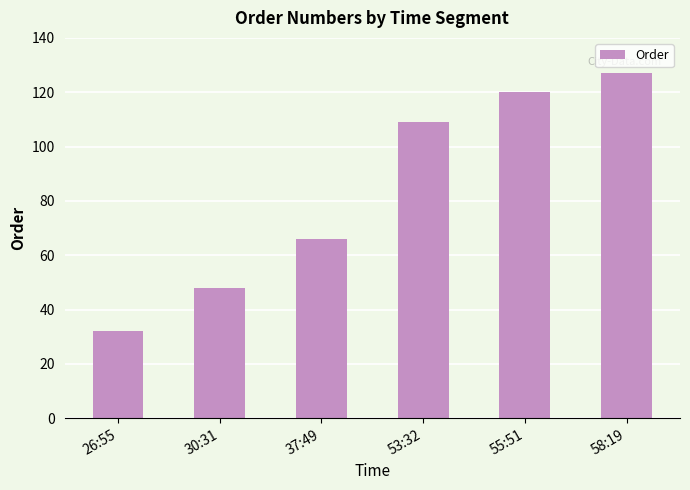

Is it true that the value at 55:51 is 120?

True